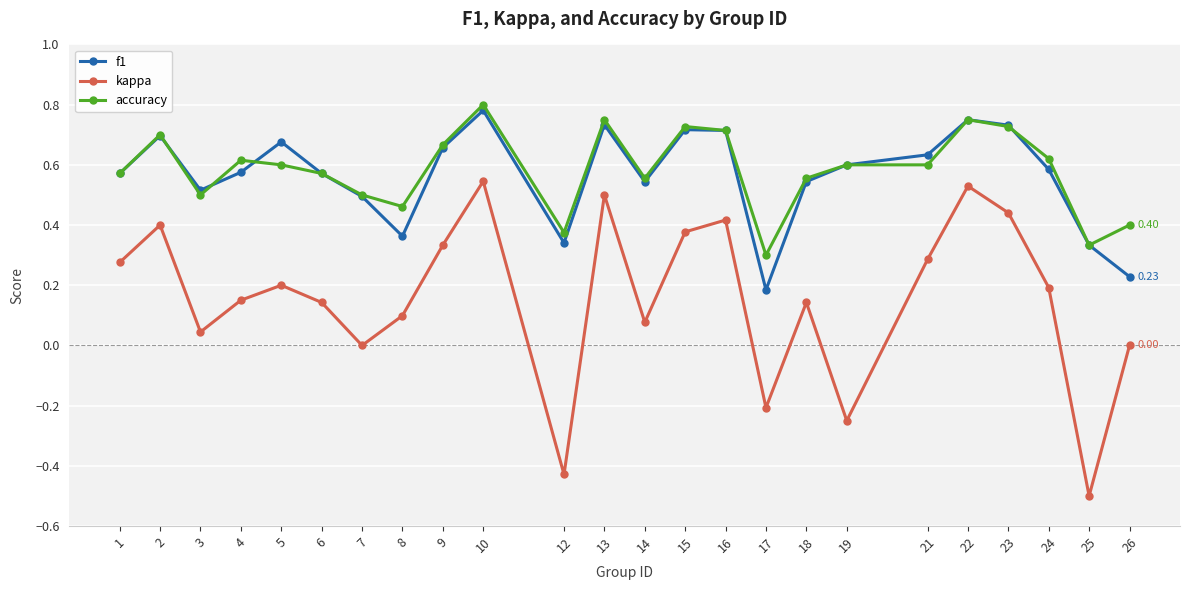

Where does the kappa series first go above 0?

1